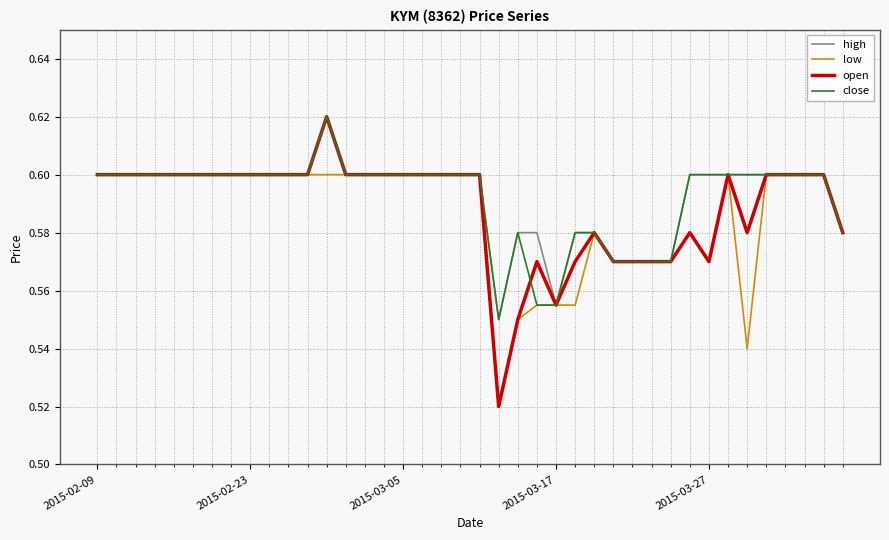

What is the maximum value shown in the chart?

0.6